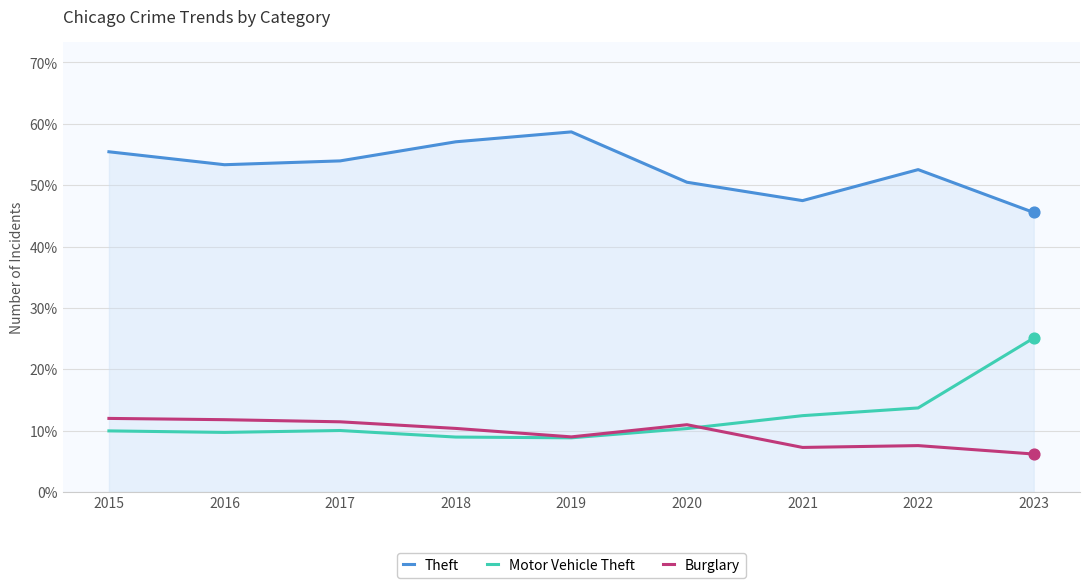

At how many categories does at least one series exceed 14?

9